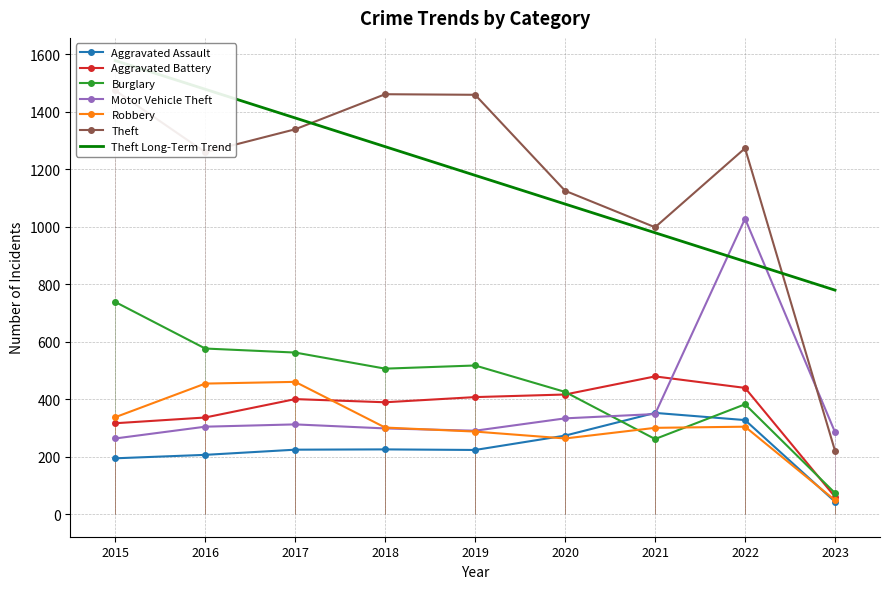

At which label does Burglary reach its minimum?

2023